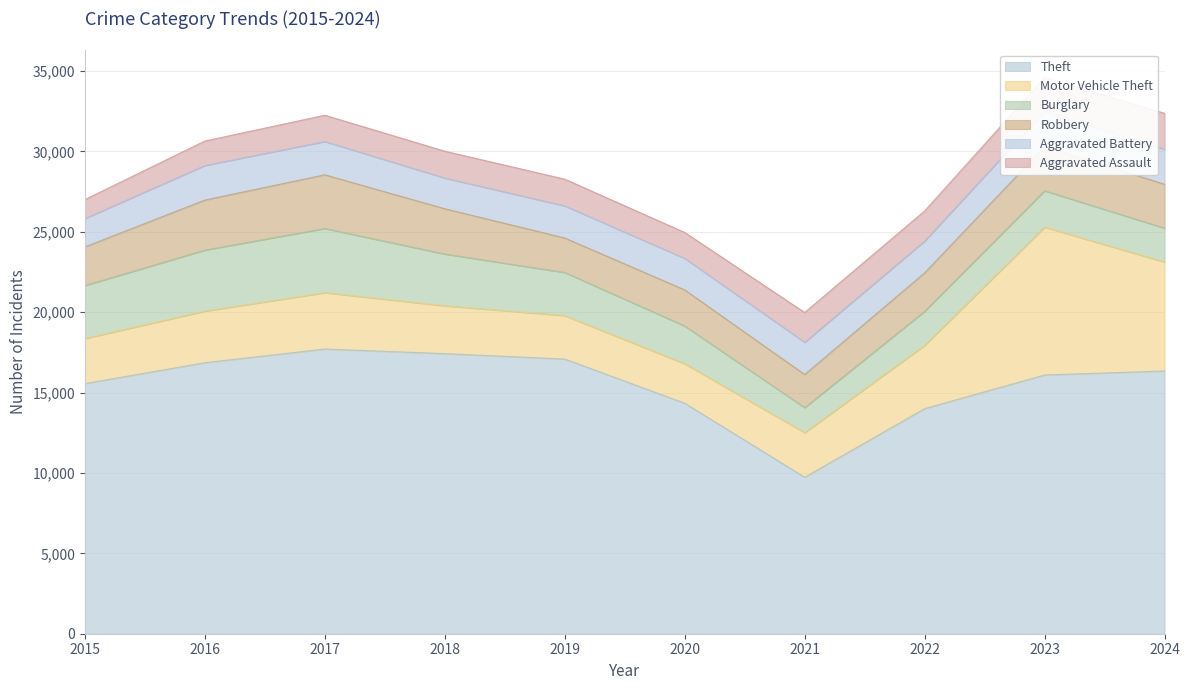

At how many categories does at least one series exceed 6293?

10